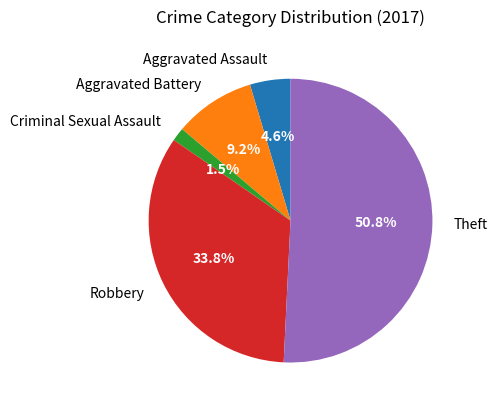

What is the largest slice in the pie chart?

Theft